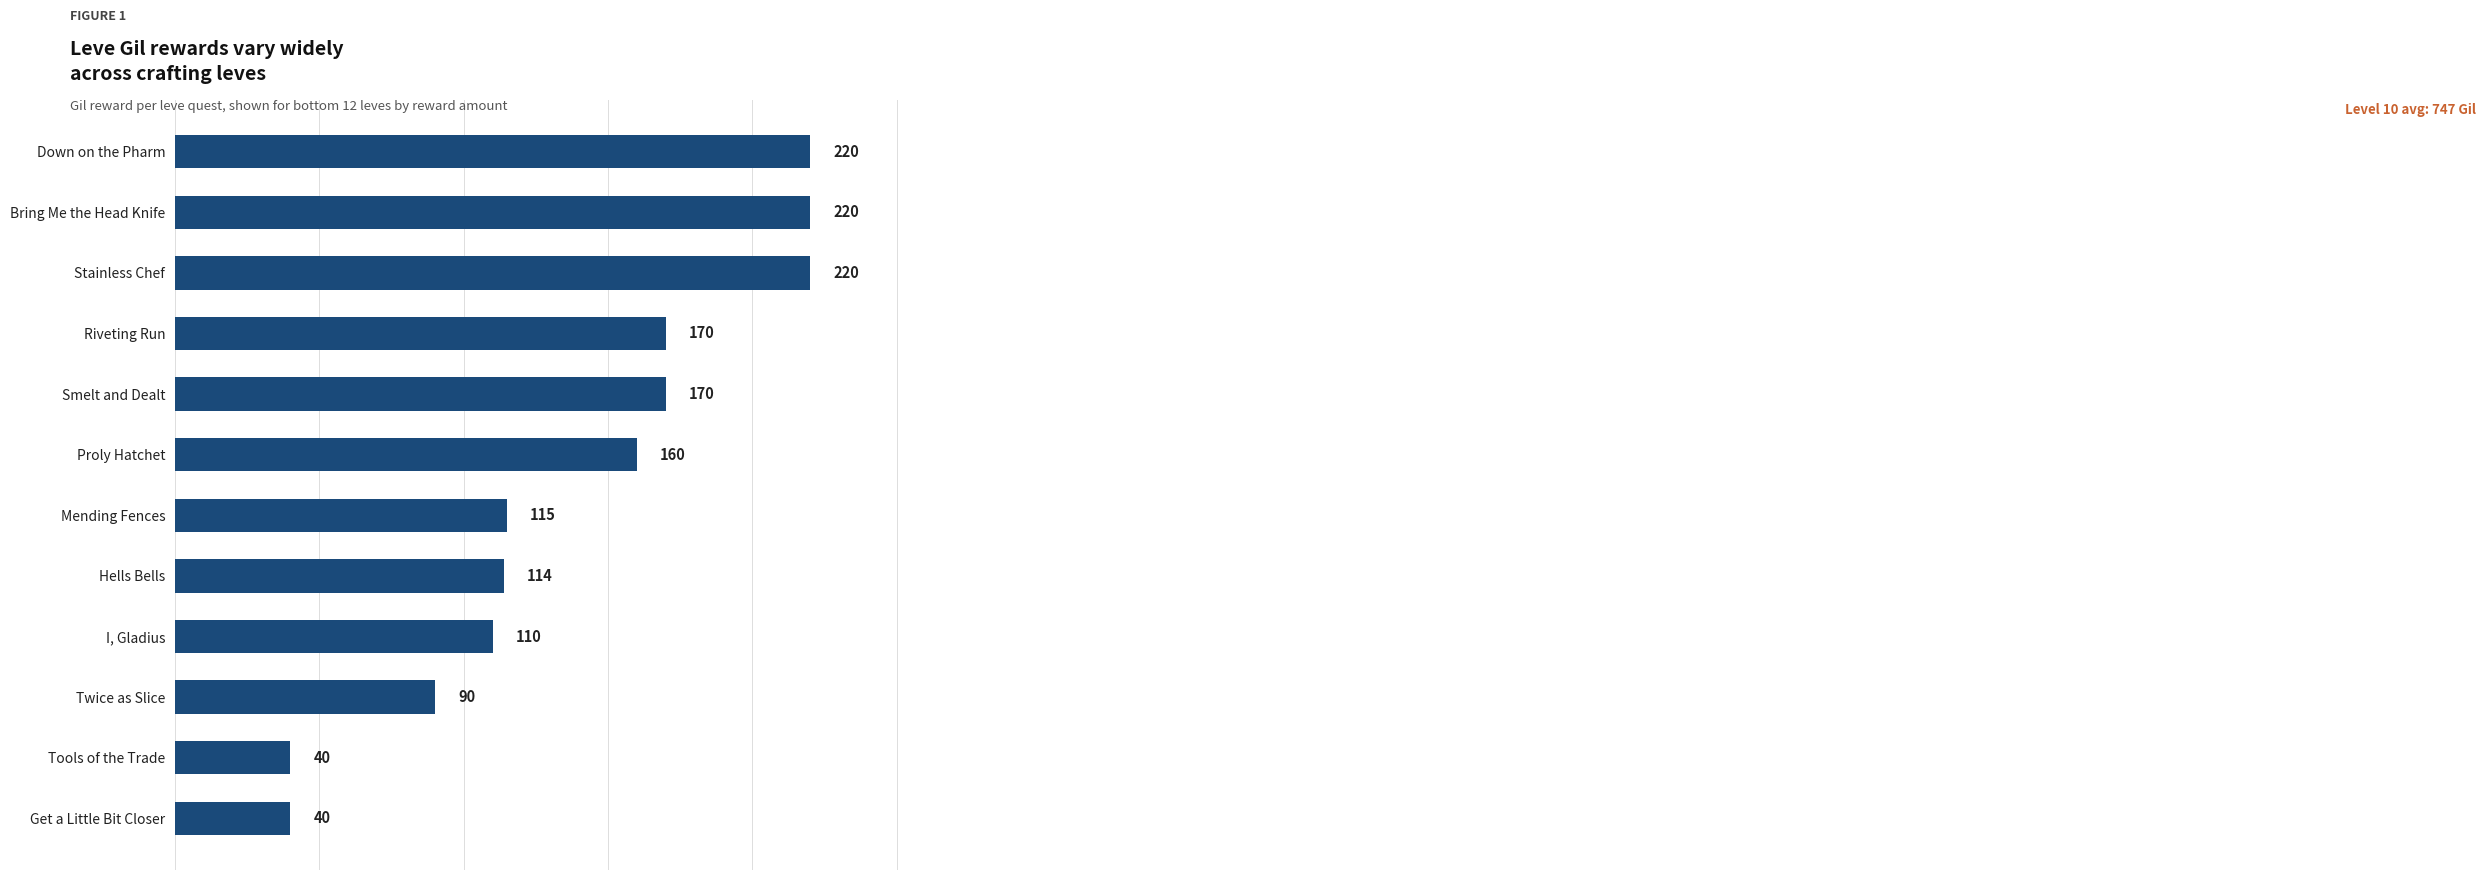

Reading top to bottom, list all the values displayed in this chart.

Down on the Pharm=220	Bring Me the Head Knife=220	Stainless Chef=220	Riveting Run=170	Smelt and Dealt=170	Proly Hatchet=160	Mending Fences=115	Hells Bells=114	I, Gladius=110	Twice as Slice=90	Tools of the Trade=40	Get a Little Bit Closer=40